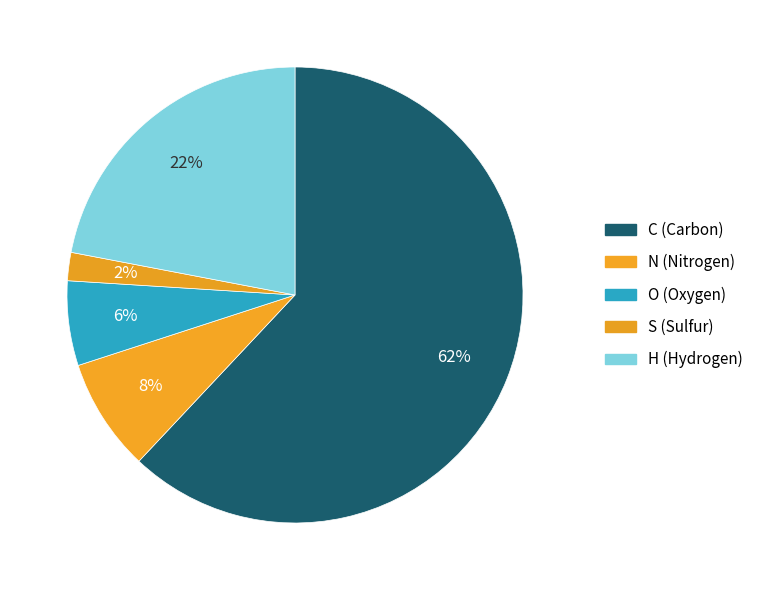

To the nearest percent, what is the difference between the H and S slice percentages?

20%